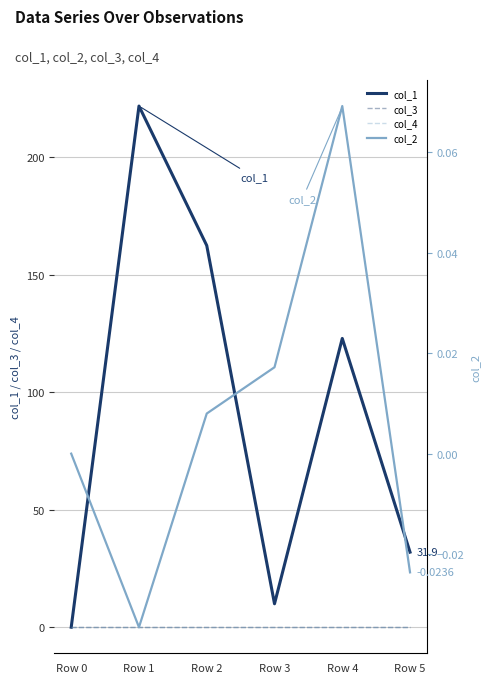

True or false: col_1 and col_2 cross at least once.

False